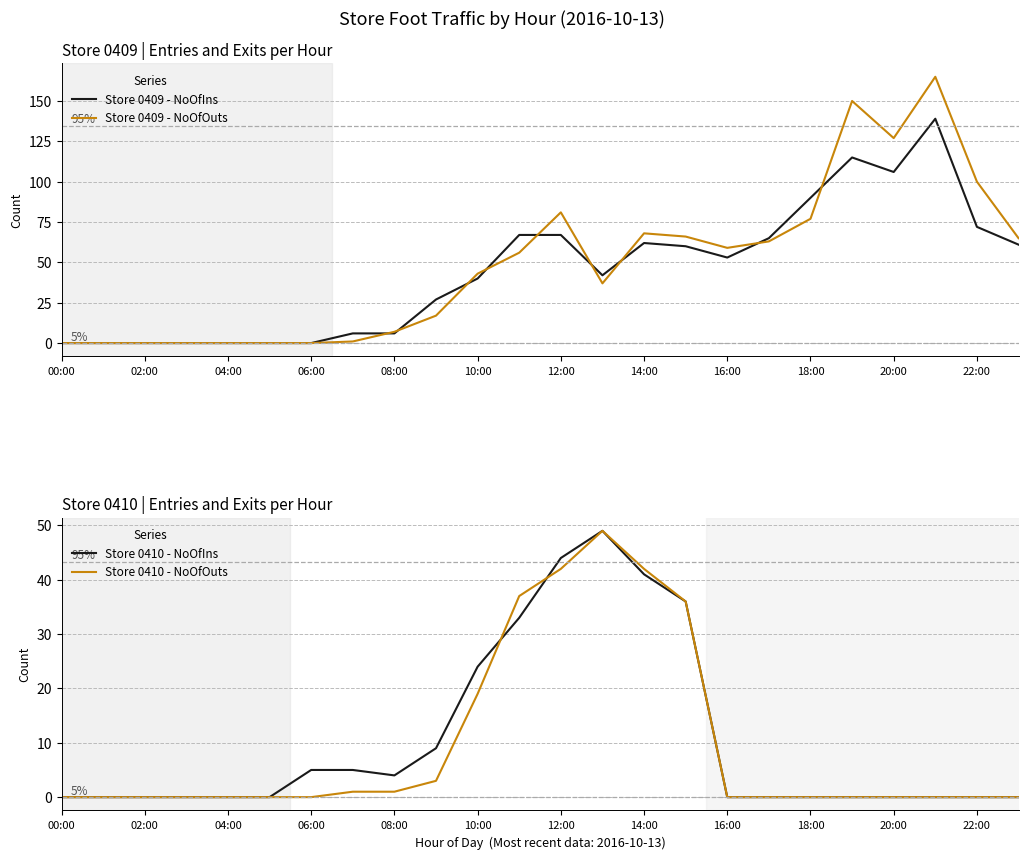

What is the difference between the highest and lowest values at 15?

30